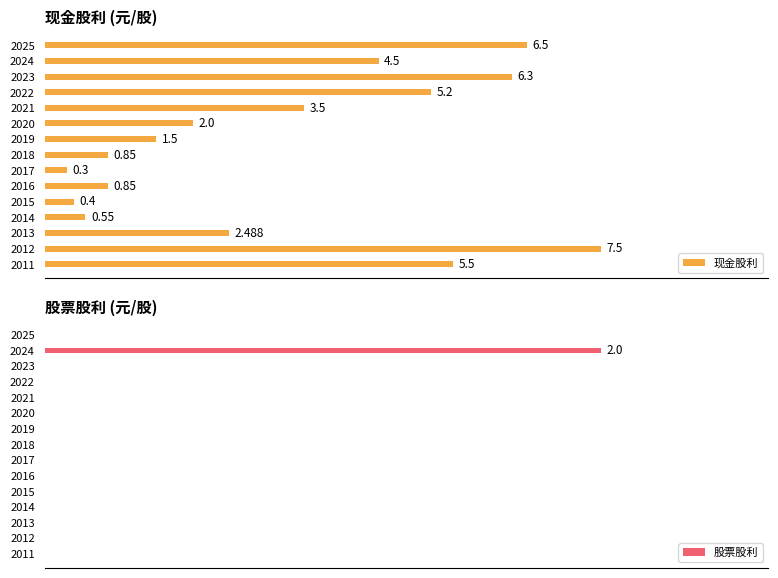

Which series has the widest spread of values?

现金股利